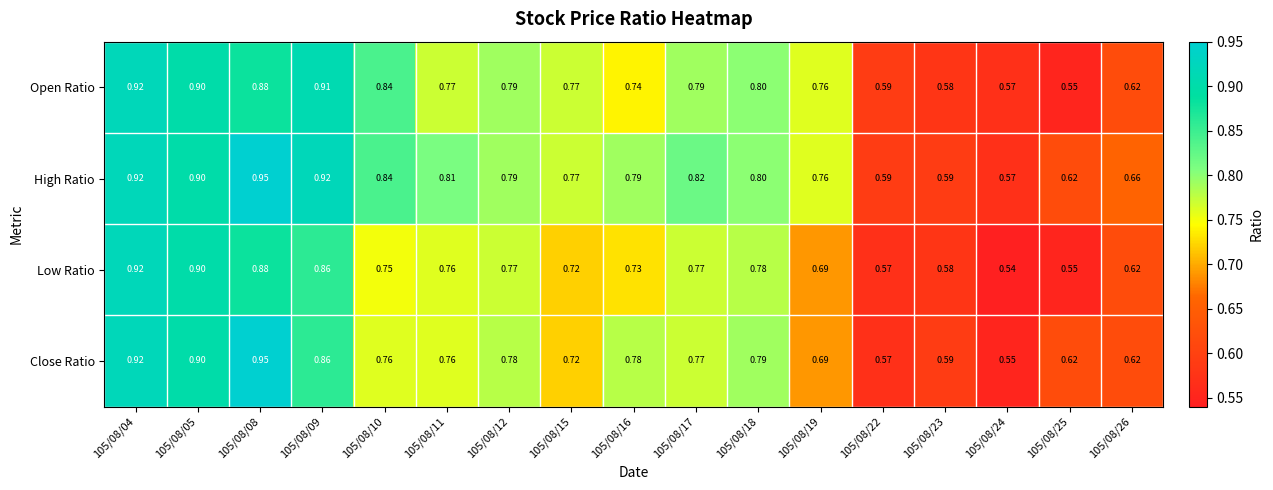

Is the value of Open Ratio at 105/08/24 greater than the value of Low Ratio at 105/08/23?

No